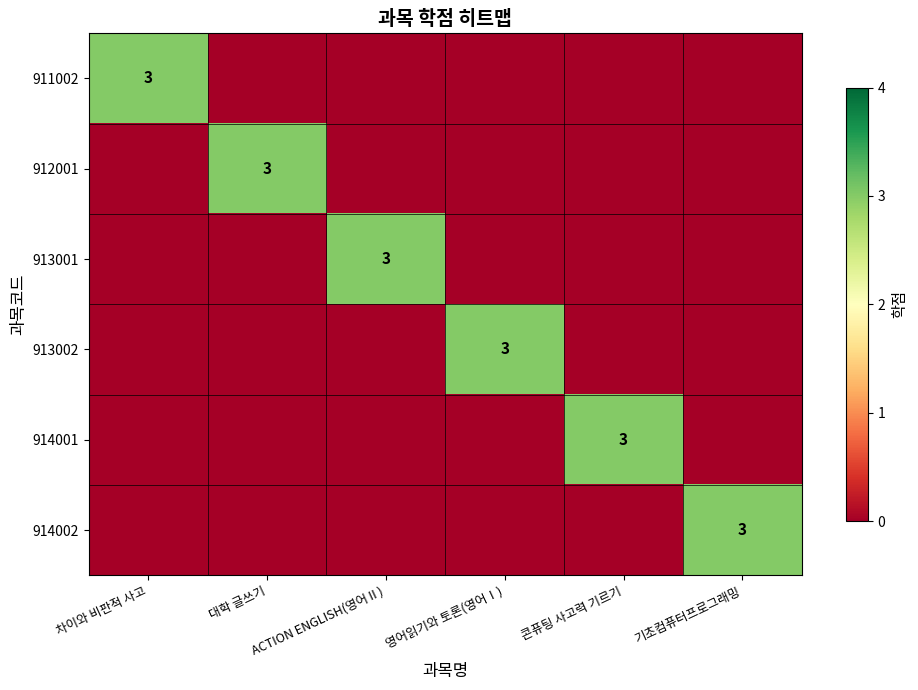

How many data points in 913002 are above 0?

1